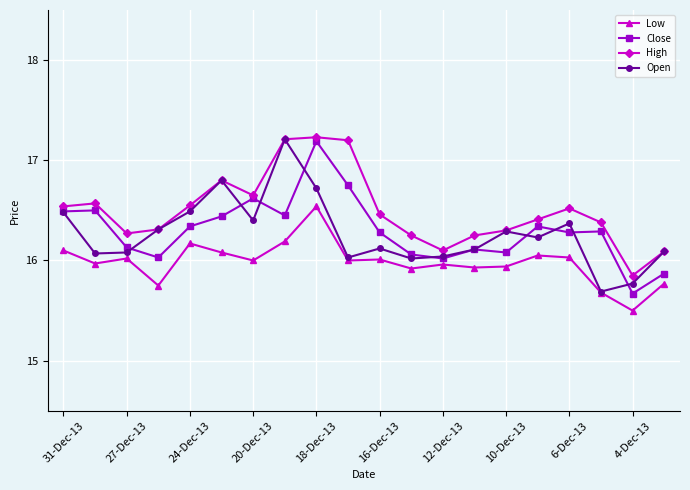

True or false: Low and High intersect in this chart.

False